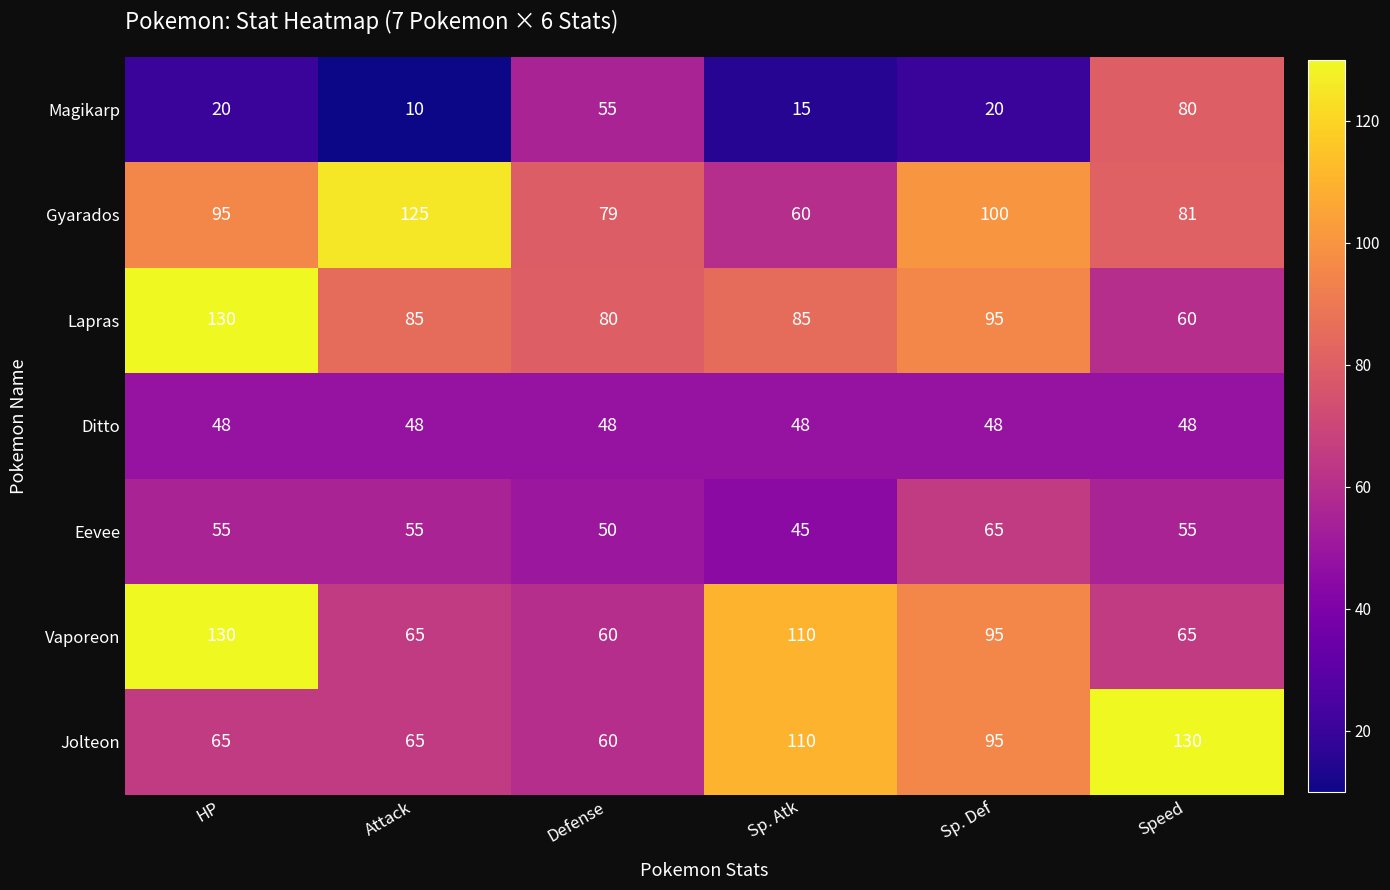

True or false: Jolteon has a value of 130 at Speed.

True